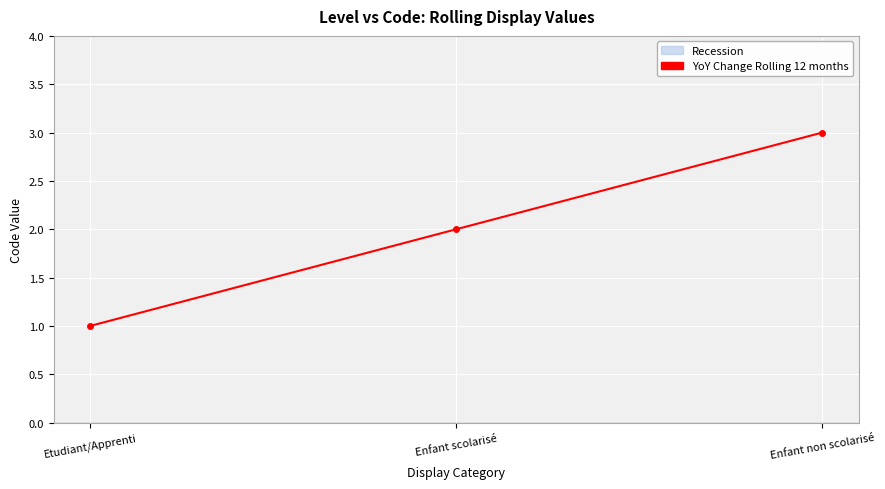

What is the change in value from Etudiant/Apprenti to Enfant scolarisé?

+1